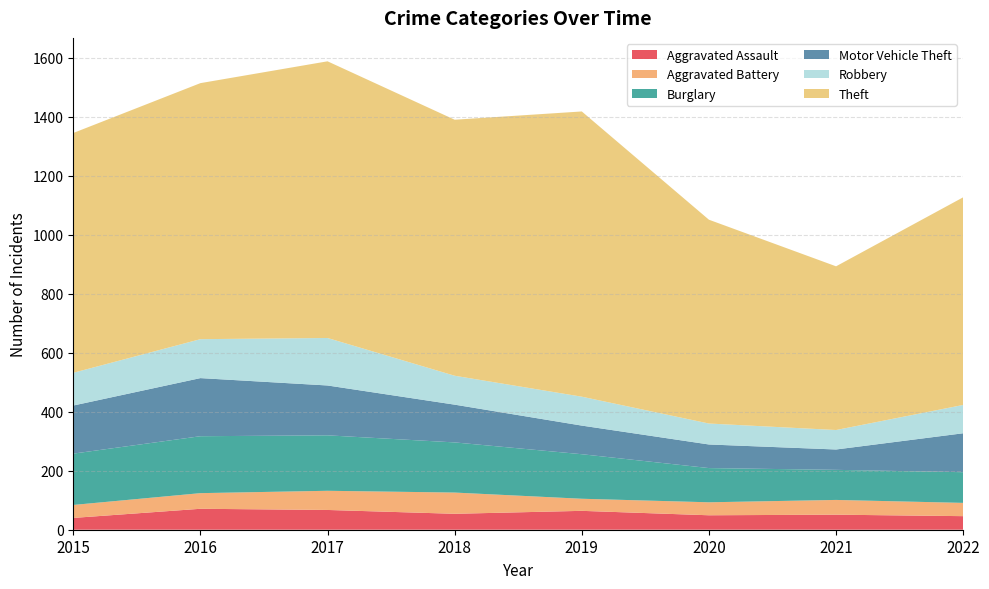

Reading left to right, what are all the values shown in this chart?

Aggravated Assault: 2015=40	2016=71	2017=67	2018=54	2019=64	2020=49	2021=51	2022=46
Aggravated Battery: 2015=44	2016=53	2017=65	2018=72	2019=41	2020=44	2021=50	2022=45
Burglary: 2015=174	2016=193	2017=188	2018=170	2019=151	2020=116	2021=102	2022=104
Motor Vehicle Theft: 2015=163	2016=197	2017=169	2018=128	2019=97	2020=80	2021=69	2022=132
Robbery: 2015=111	2016=132	2017=161	2018=98	2019=98	2020=71	2021=66	2022=96
Theft: 2015=813	2016=868	2017=938	2018=868	2019=967	2020=691	2021=555	2022=704